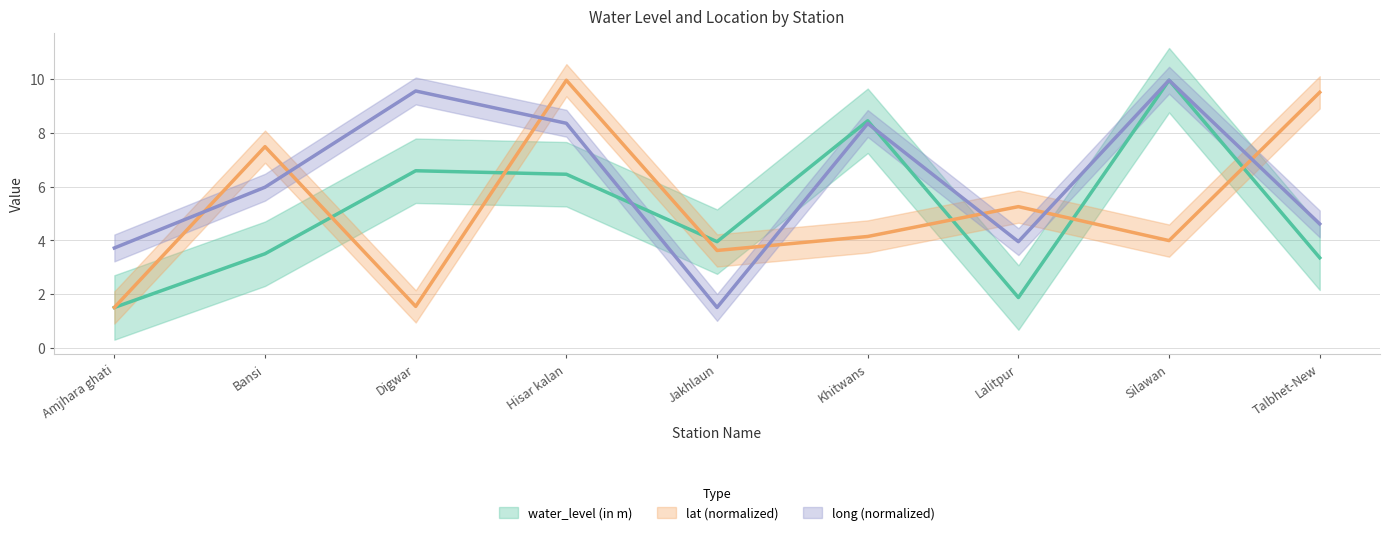

Which has a higher value, Khitwans or Hisar kalan?

Khitwans